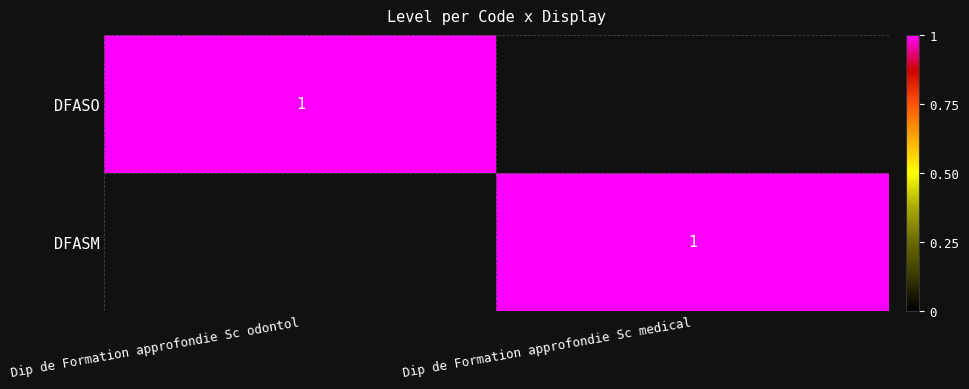

Is it true that DFASM equals 1 at Dip de Formation approfondie Sc medical?

True